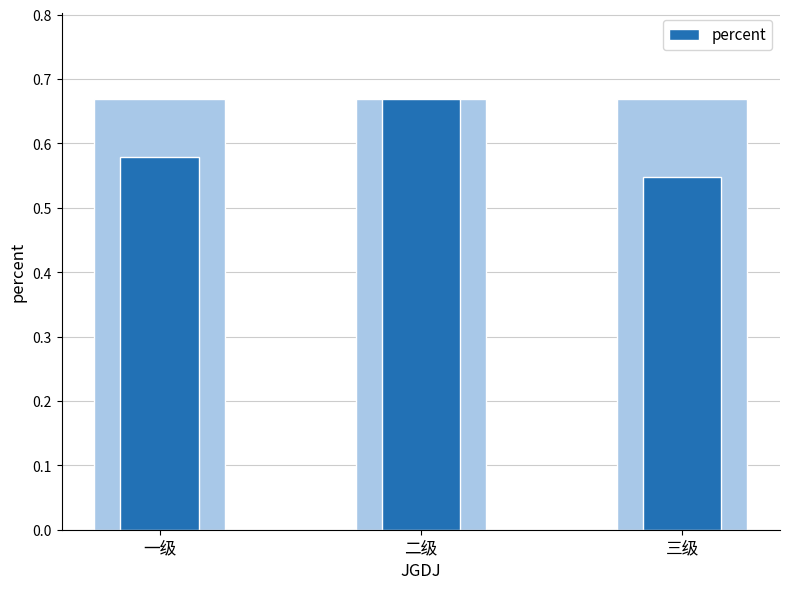

What is the approximate value at 二级?

0.7